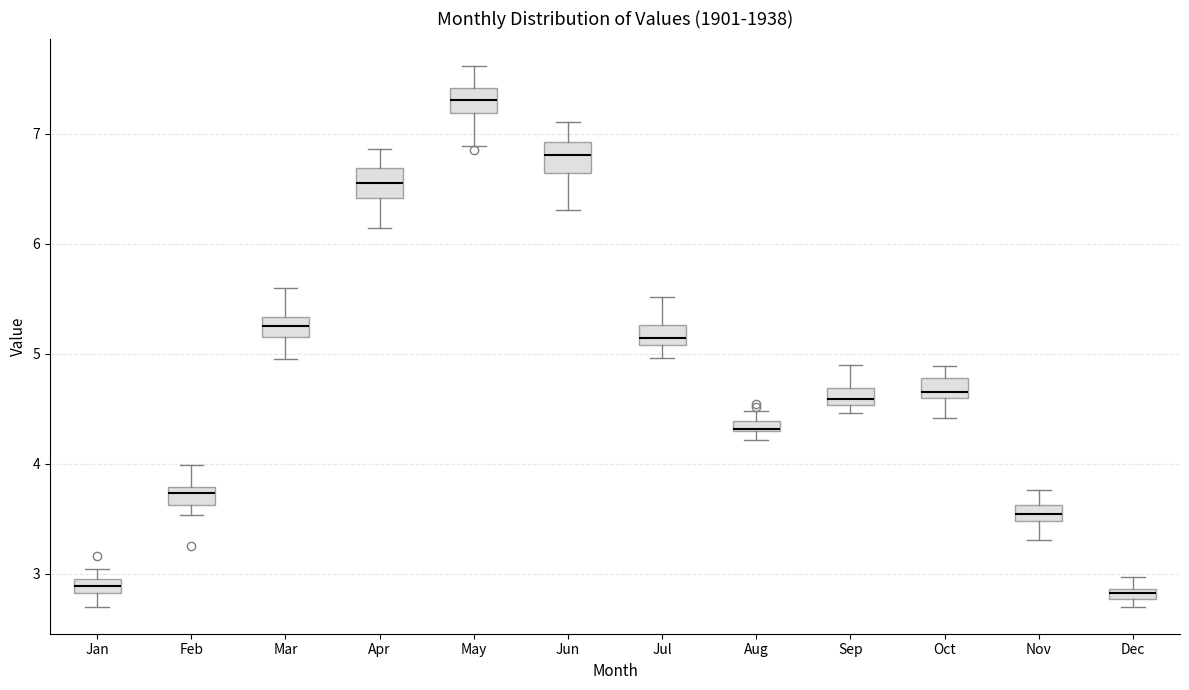

Where does the lower whisker of the box for May end on the y-axis? The values are not printed on the chart, so give them approximately, as read against the axis.

6.9